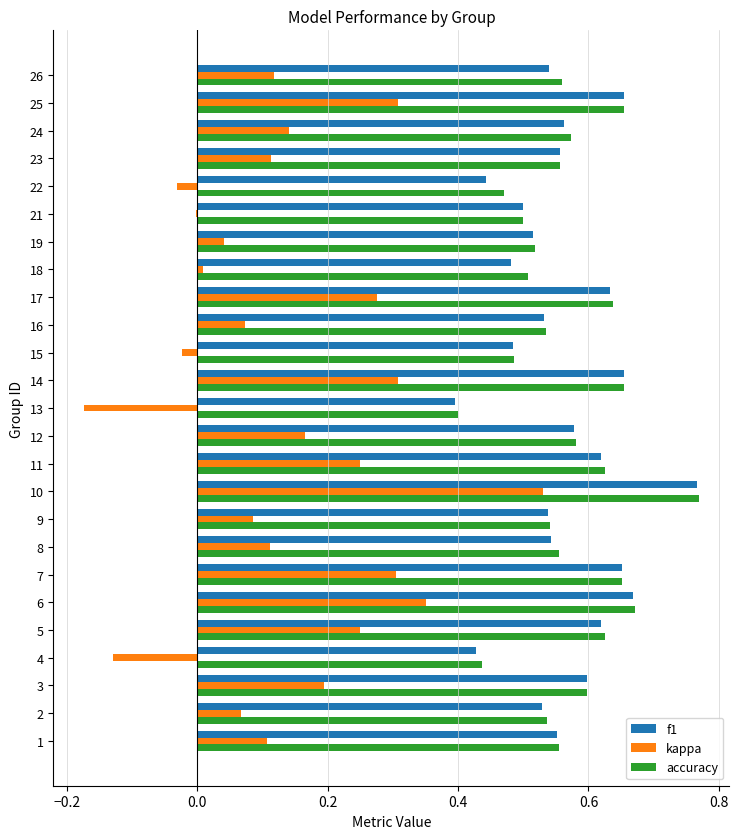

What is the sum of the f1 values at 12 and 15?

1.1